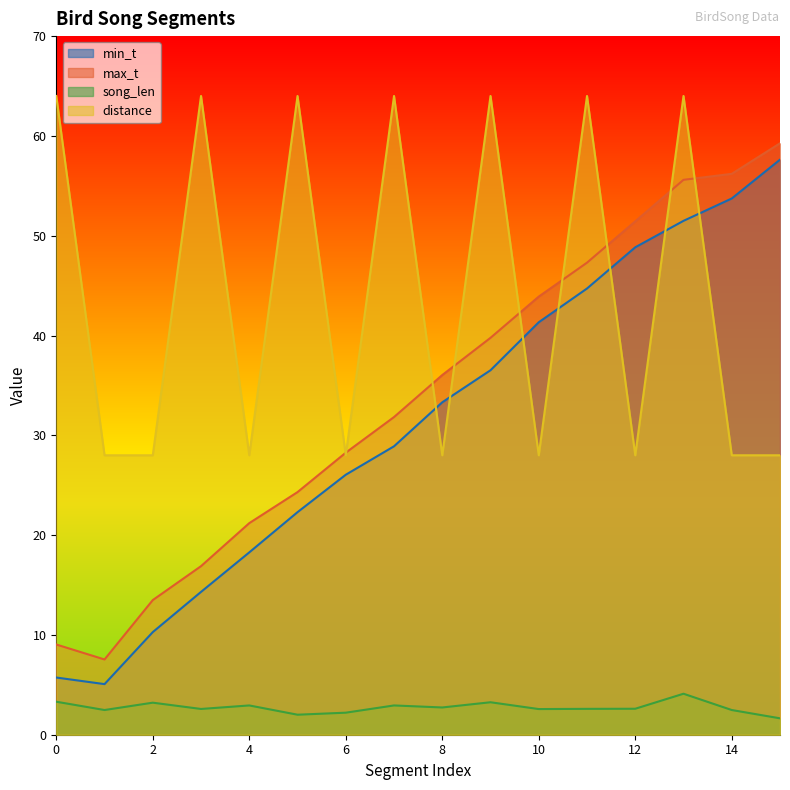

What is the smallest value displayed?

1.6